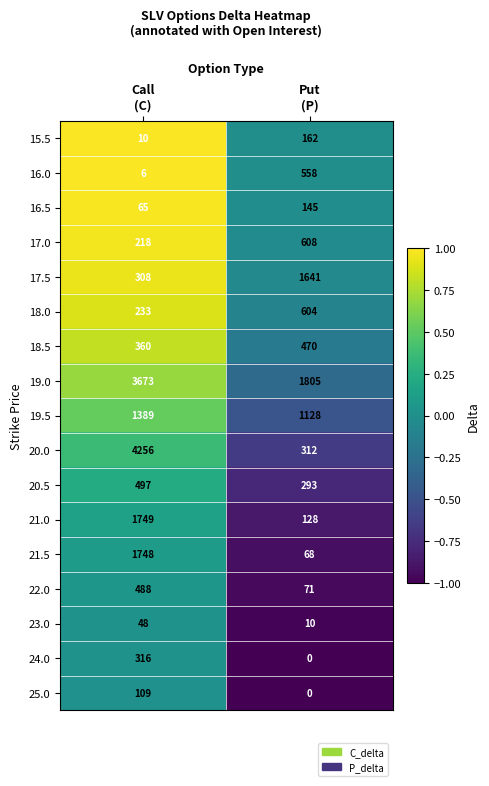

Which series has the largest range (max minus min)?

20.0